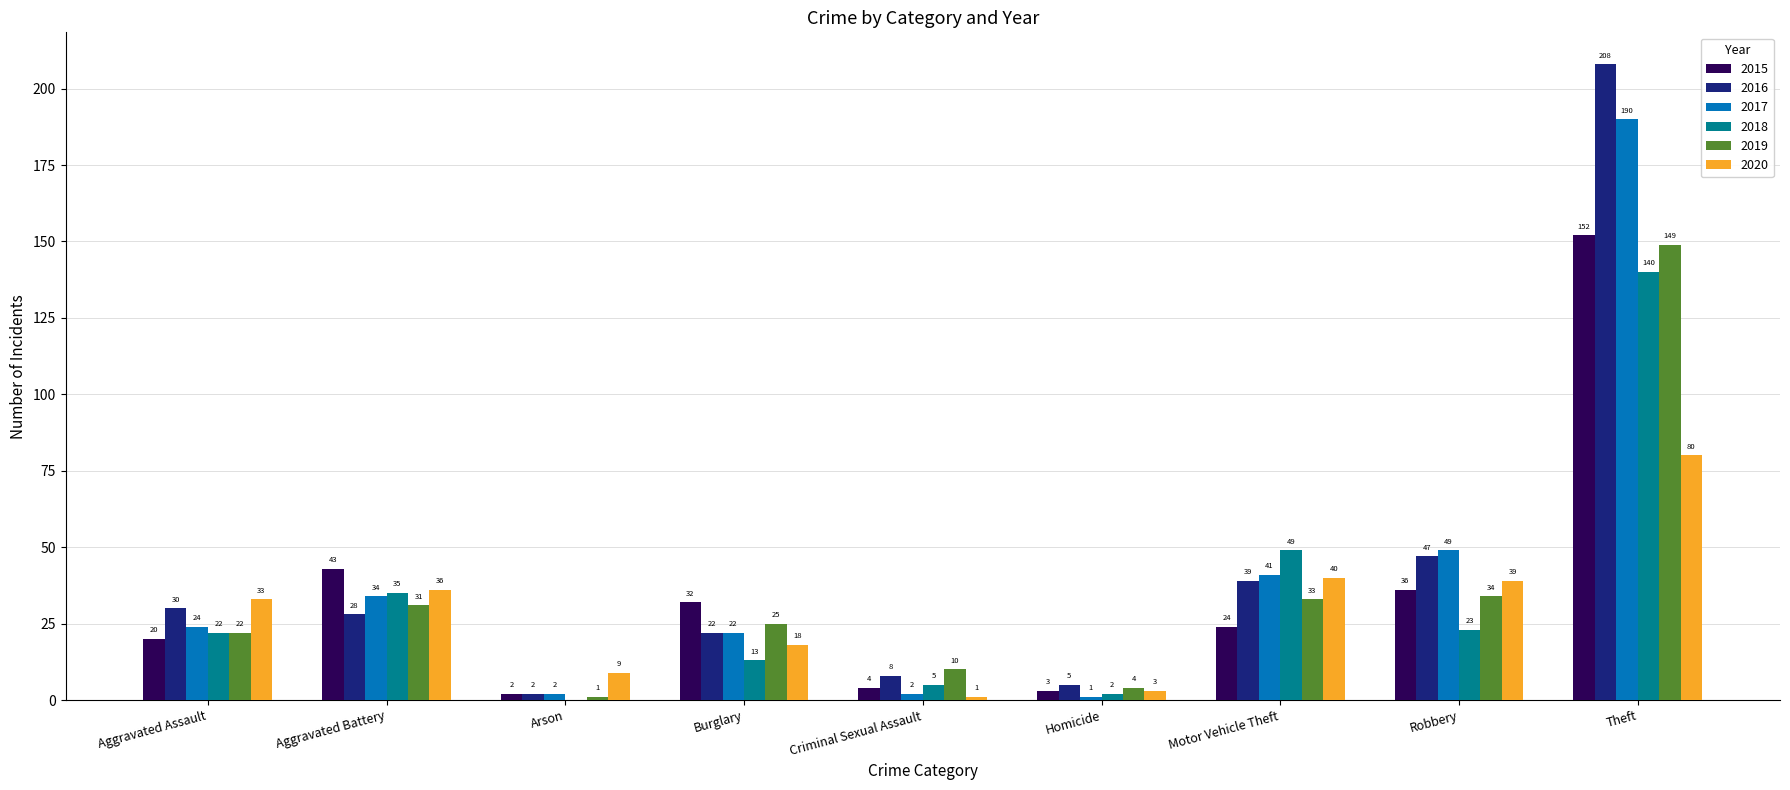

At which label is 2019 closest to 75?

Robbery